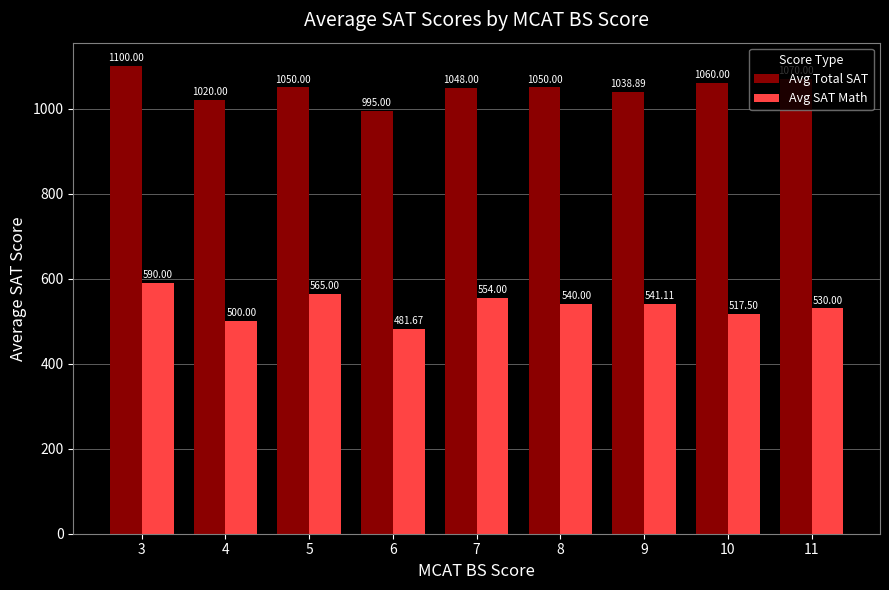

True or false: Avg SAT Math has a value of 530.0 at 11.

True